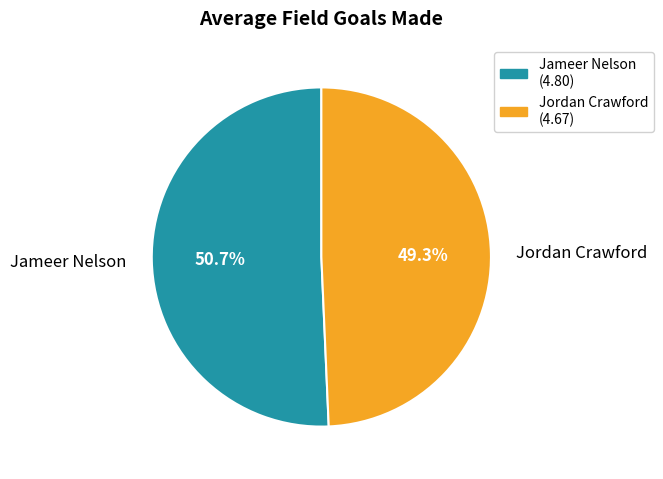

To the nearest percent, what portion does Jameer Nelson represent?

51%